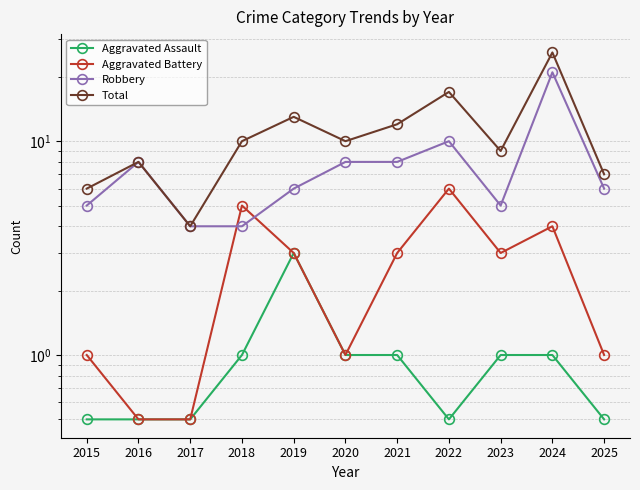

Is the value of Robbery at 2015 greater than the value of Aggravated Battery at 2021?

Yes